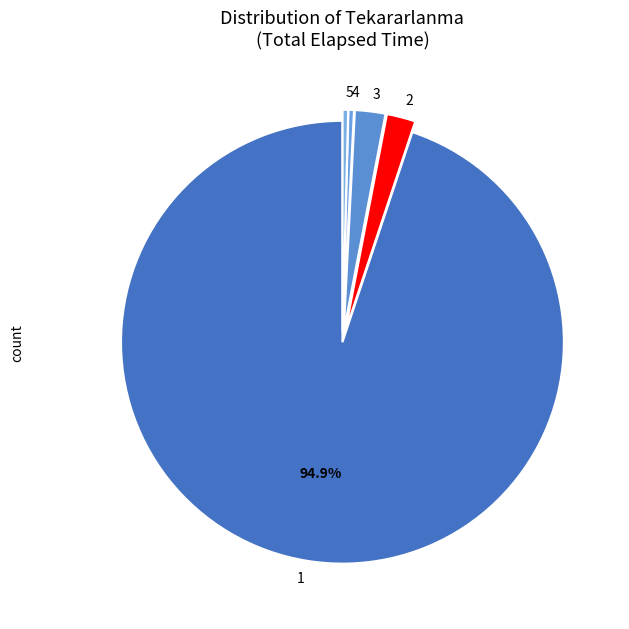

How many slices are in this pie chart?

5